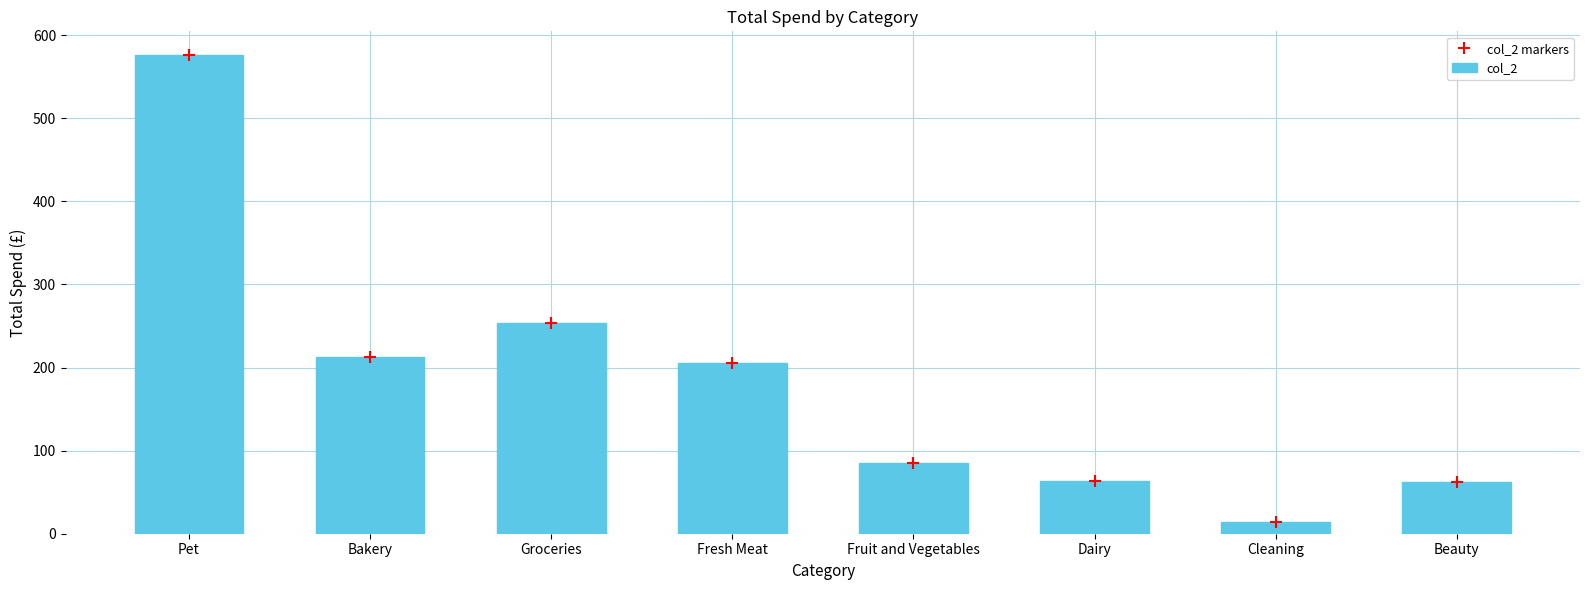

What is the label of the 5th bar from the left?

Fruit and Vegetables